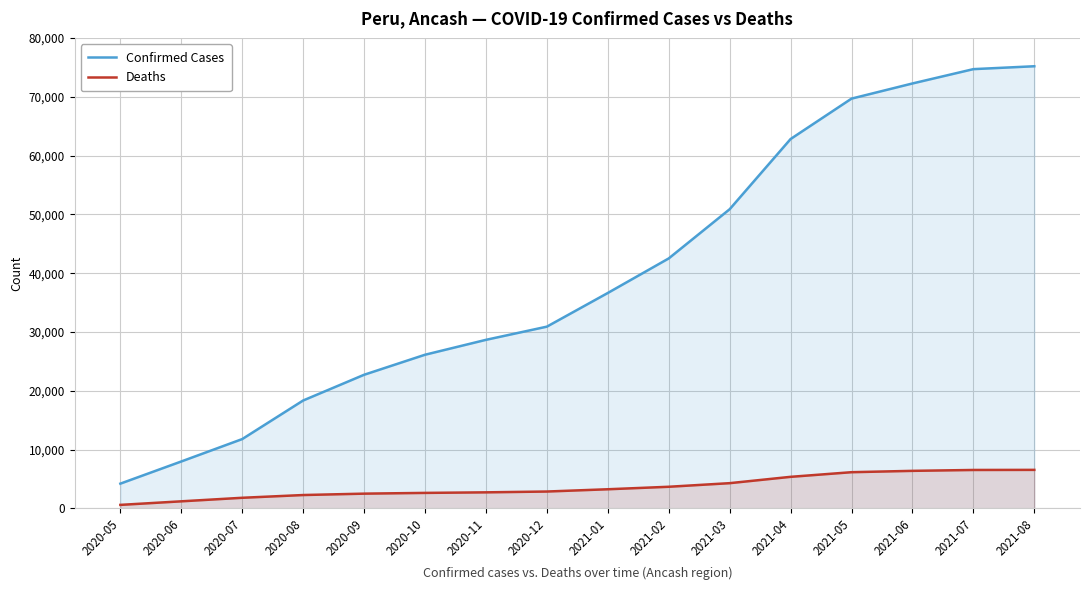

What are all the series names shown in the legend?

Confirmed Cases, Deaths